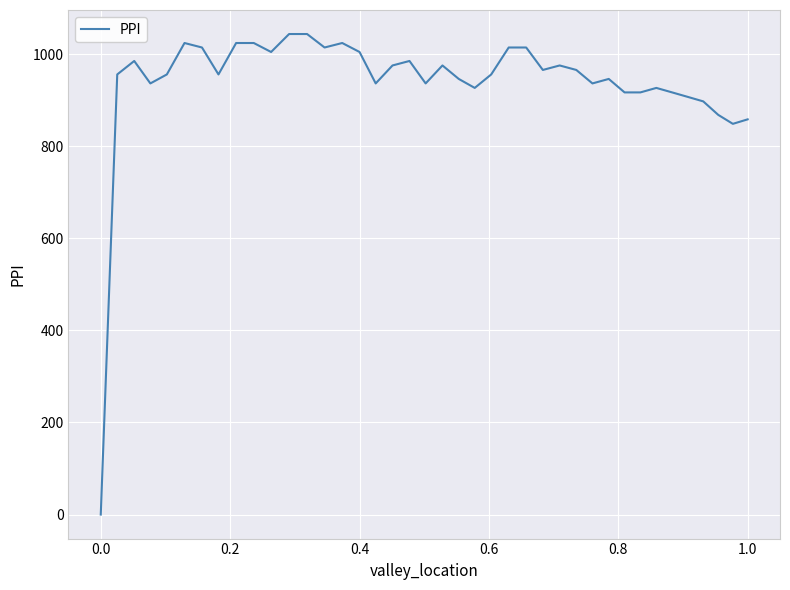

What is the difference between the maximum and minimum values?

1043.9